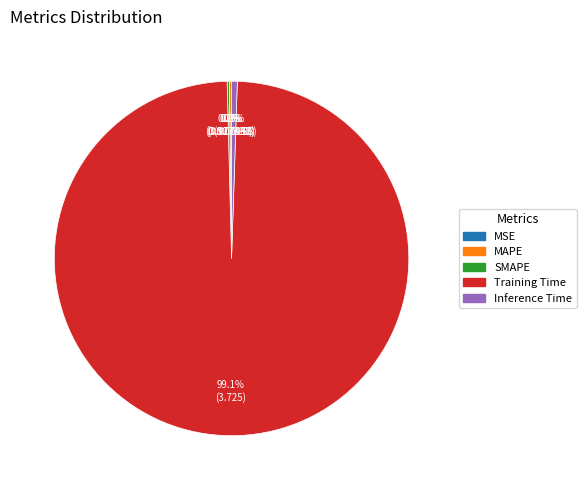

What is the change in value from Training Time to Inference Time?

-3.7